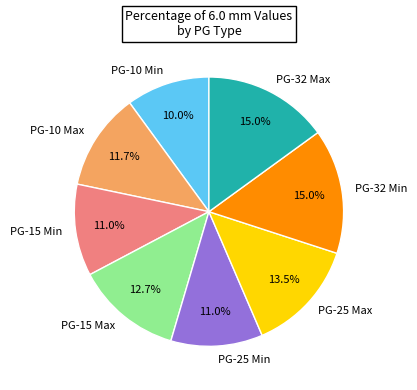

Between PG-25 Min and PG-32 Max, which is larger?

PG-32 Max